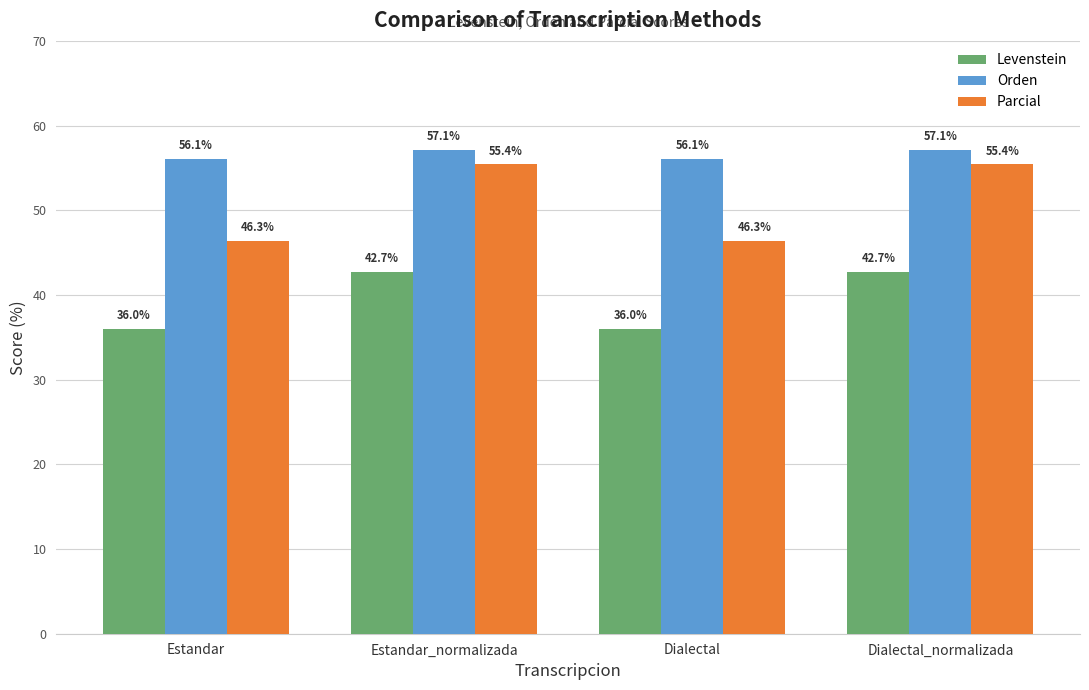

The value of Levenstein at Estandar_normalizada is 23.3. True or false?

False